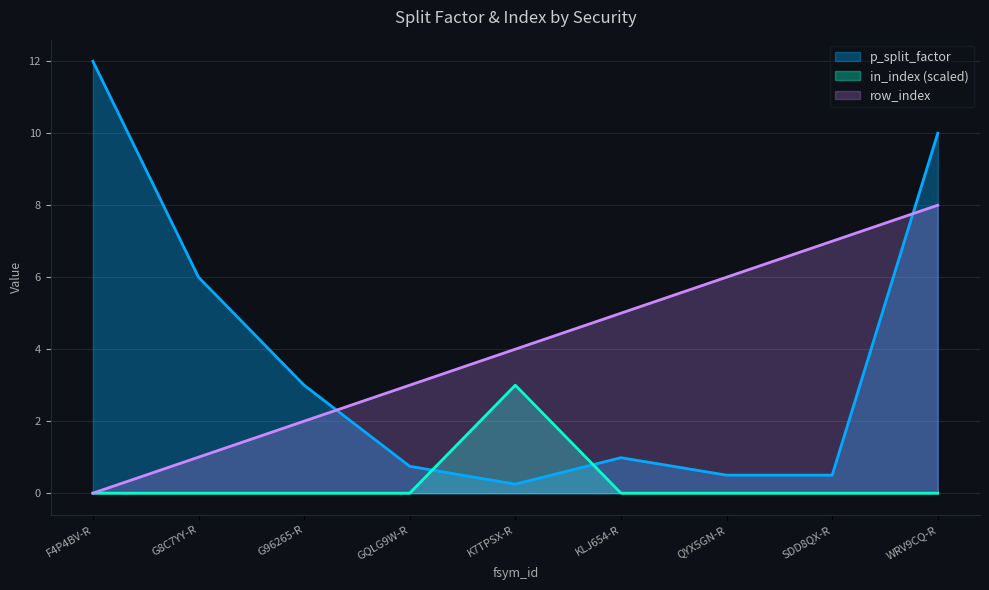

Which series has the largest total across all categories?

row_index